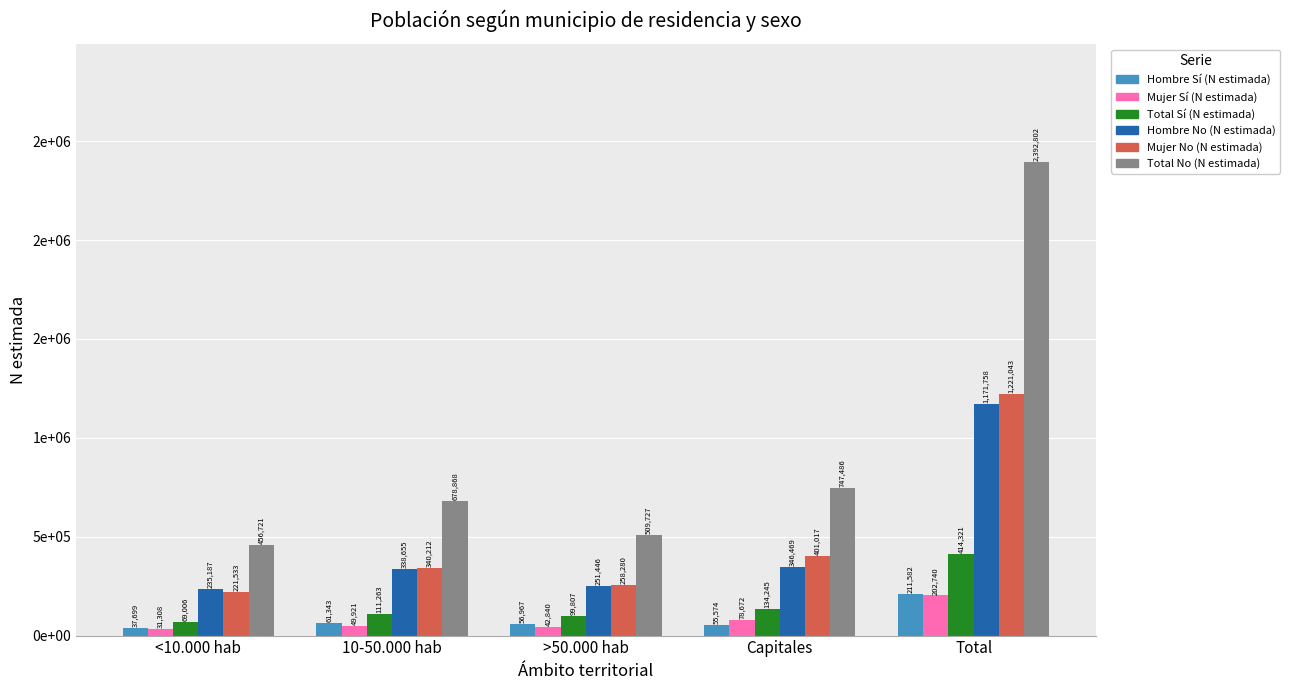

What are all the series names shown in the legend?

Hombre Sí (N estimada), Mujer Sí (N estimada), Total Sí (N estimada), Hombre No (N estimada), Mujer No (N estimada), Total No (N estimada)